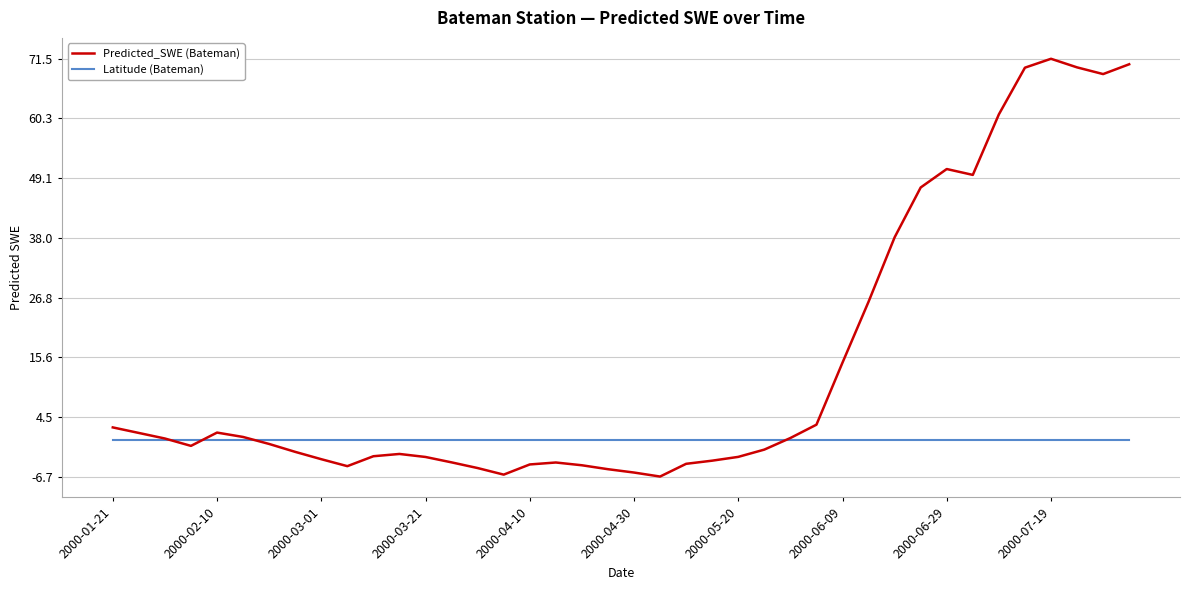

Which series has the widest spread of values?

Predicted_SWE (Bateman)